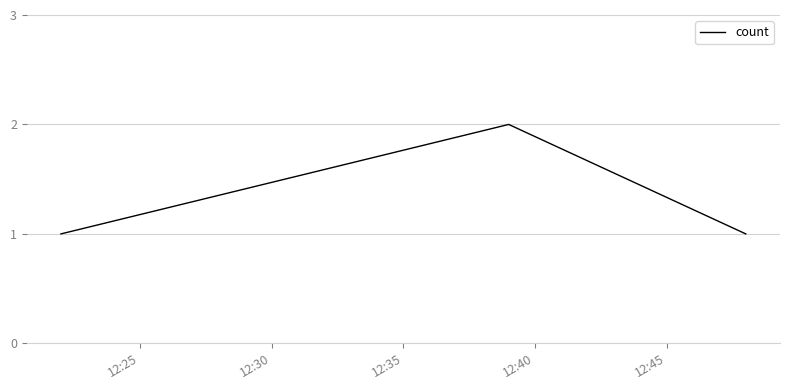

What is the average value?

1